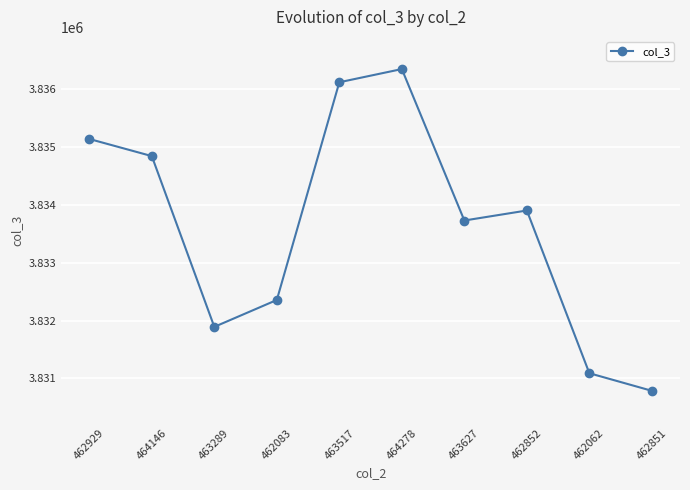

Does the chart display data point markers on the line(s)?

Yes